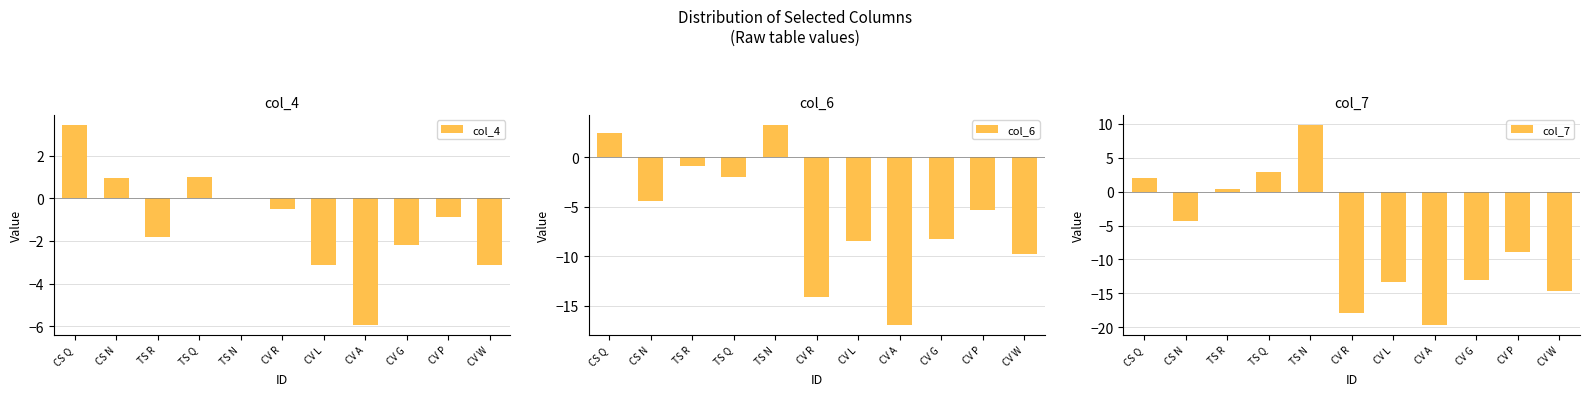

Is it true that col_6 equals -26.2 at CV A?

False